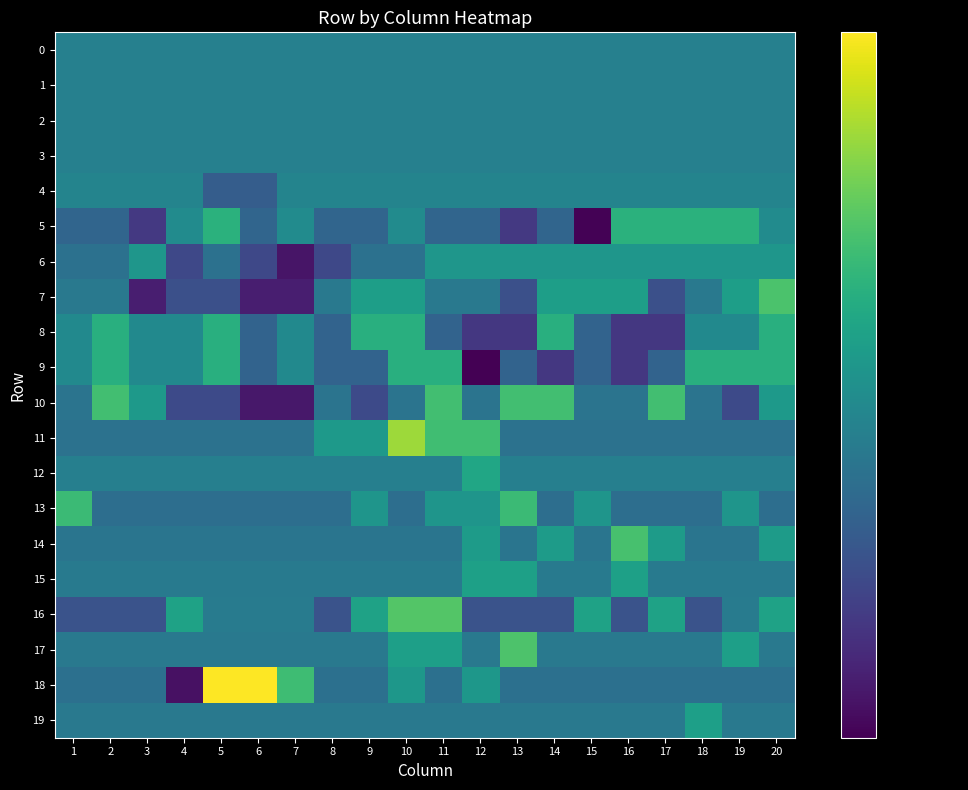

Count the number of categories in the chart.

20